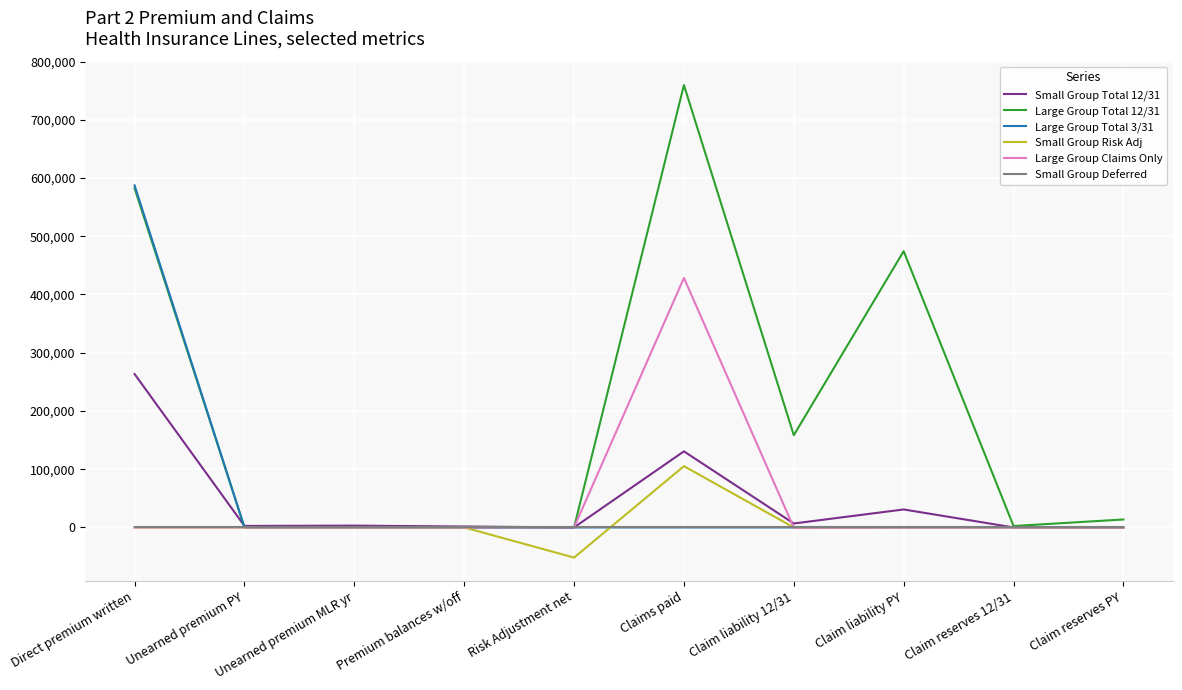

What is the average value of the Small Group Total 12/31 series?

43885.2